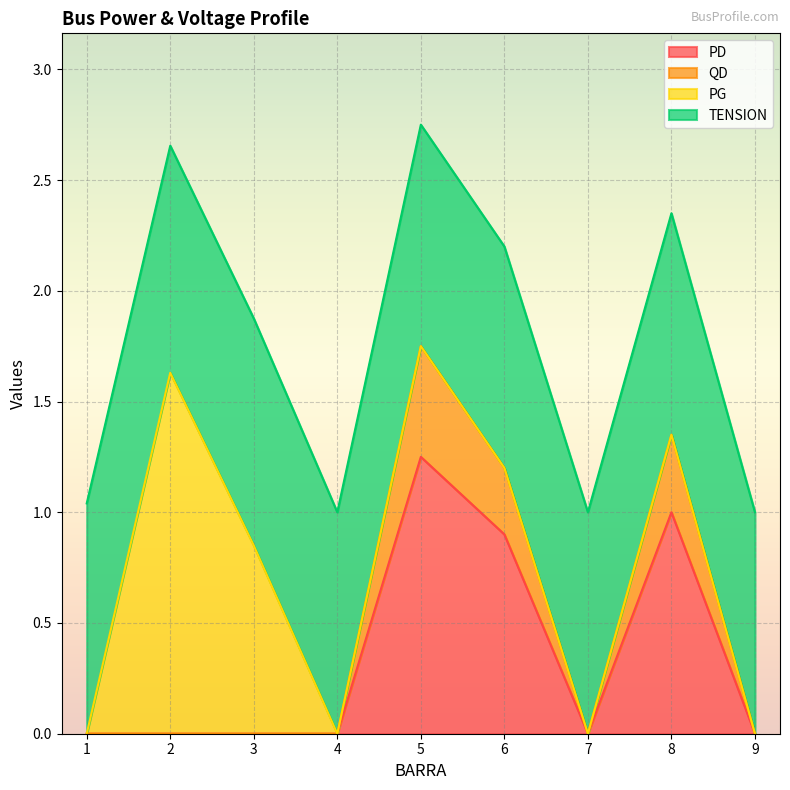

Is it true that PD equals 0.0 at 2?

True